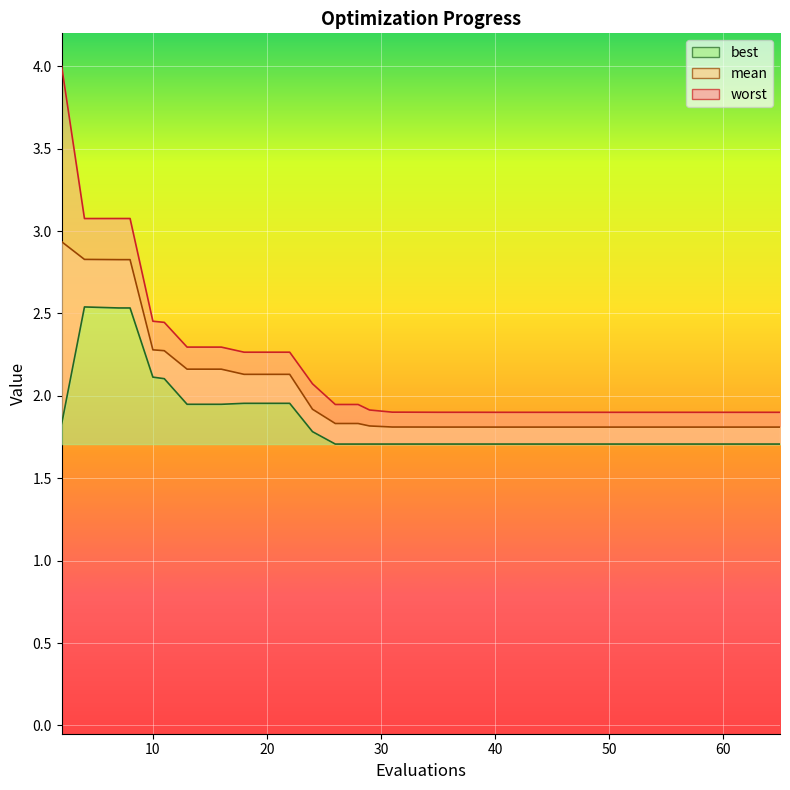

What is the difference between the maximum and minimum values in the best series?

0.8